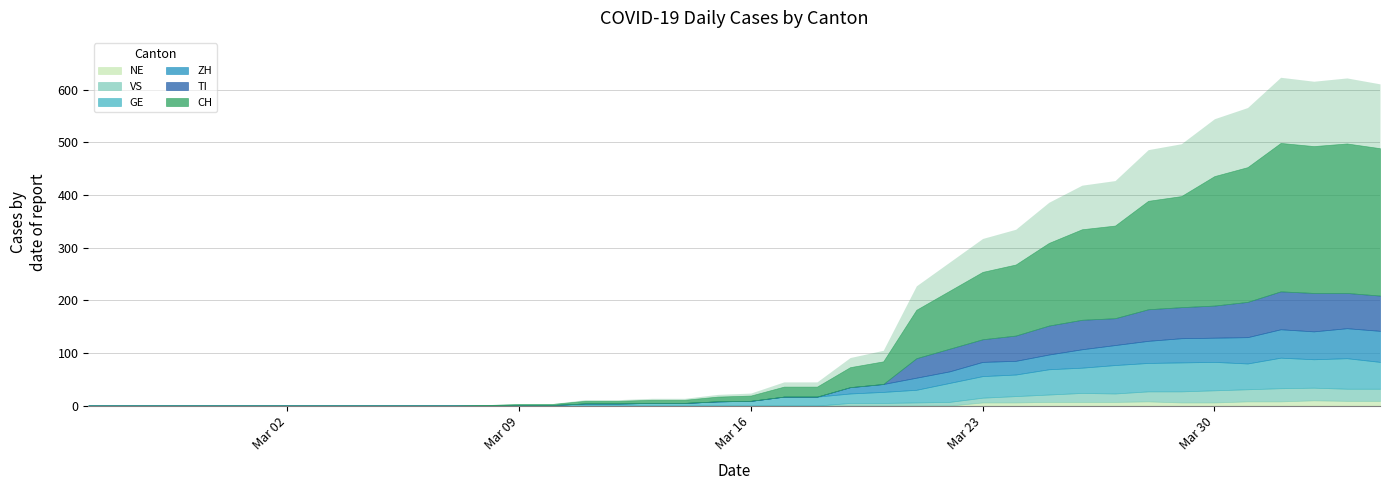

What is the difference between the maximum and minimum values in the VS series?

25